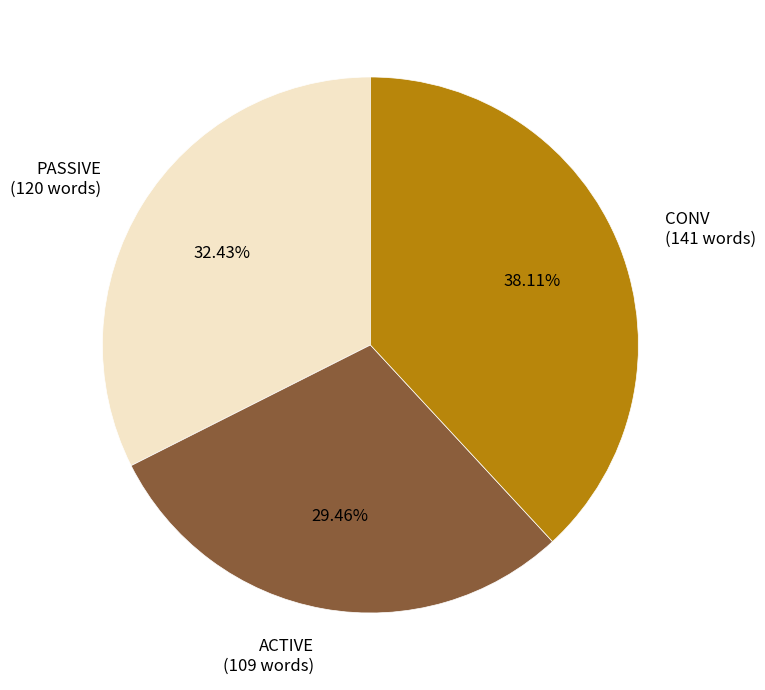

The PASSIVE slice represents 10% of the pie. True or false?

False